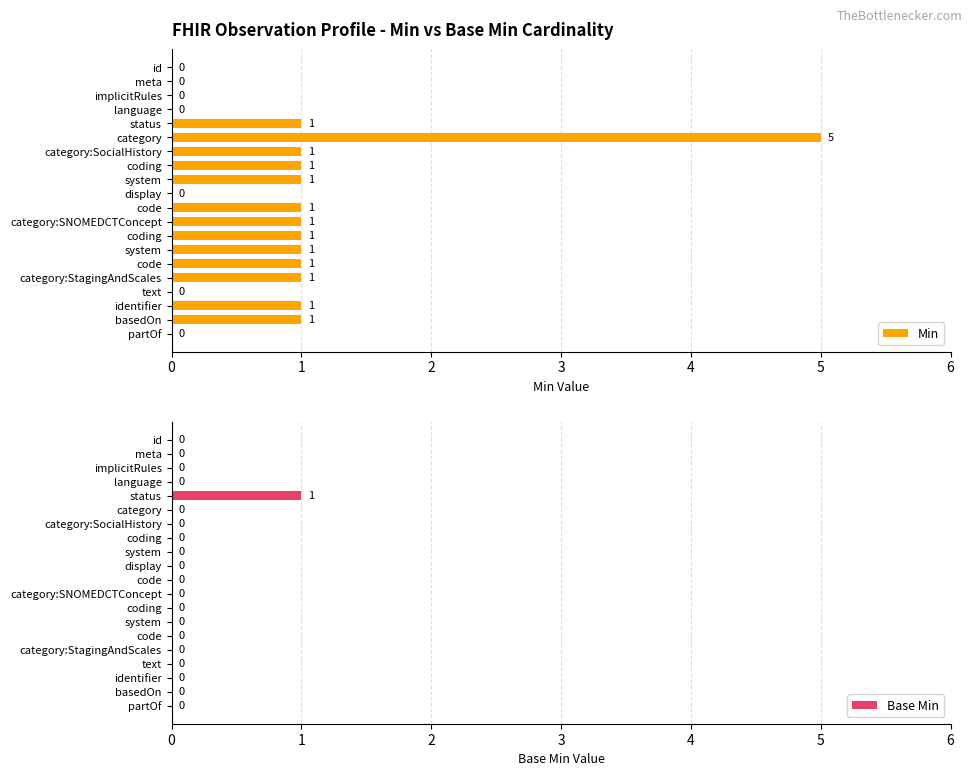

List the labels in order of Base Min value, largest first.

4, 0, 1, 2, 3, 5, 6, 7, 8, 9, 10, 11, 12, 13, 14, 15, 16, 17, 18, 19